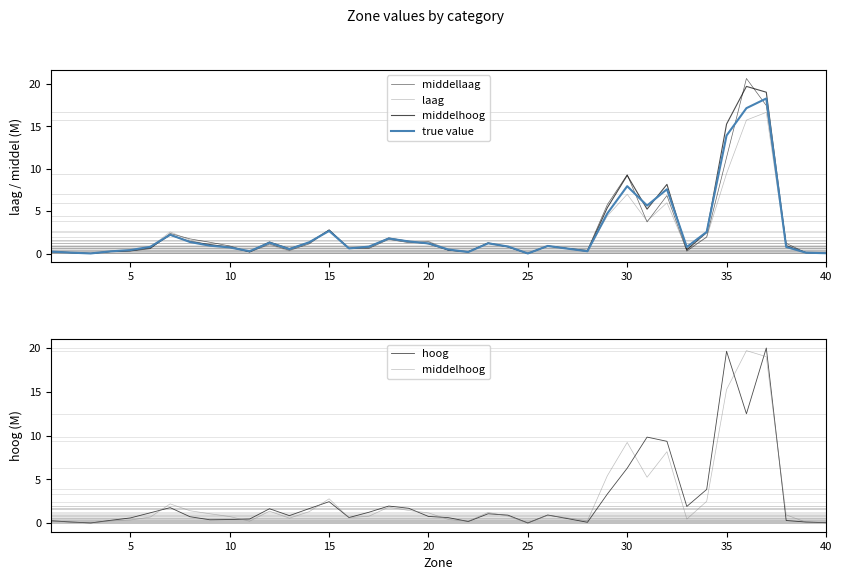

How many lines are shown in the chart?

5